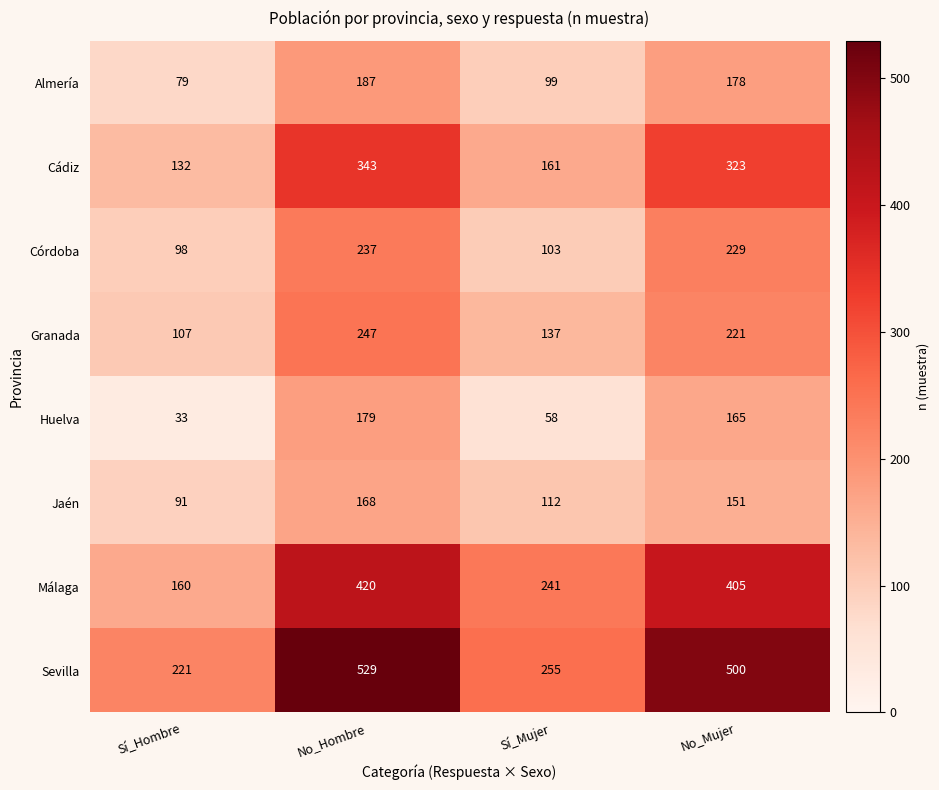

What is the total value across all series at No_Mujer?

2172